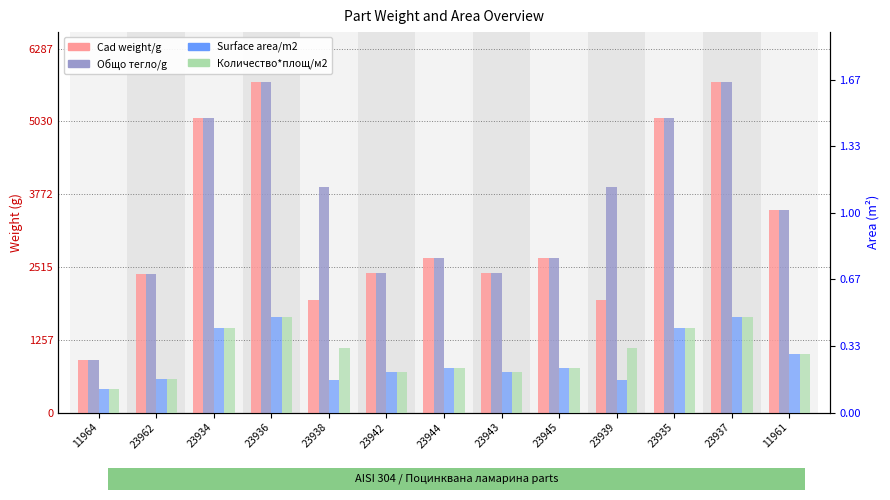

What is the difference between the second highest and minimum values in the Cad weight/g series?

4802.2